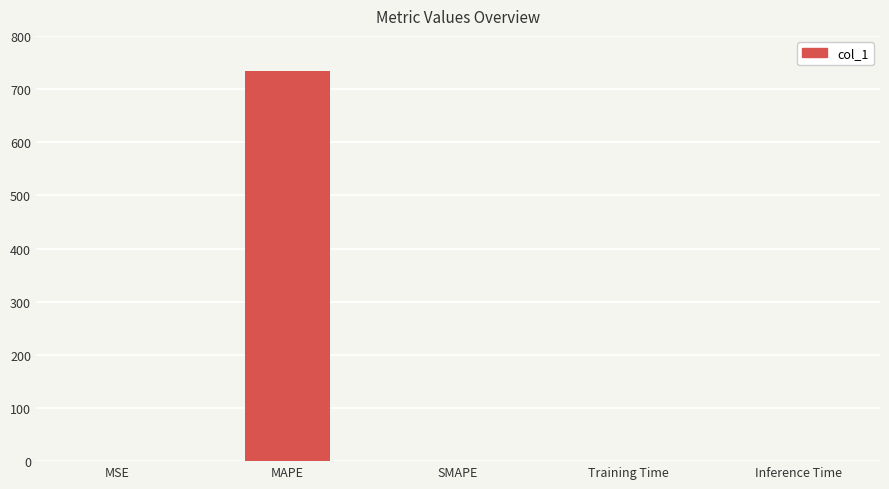

Count the number of values greater than 0.

4